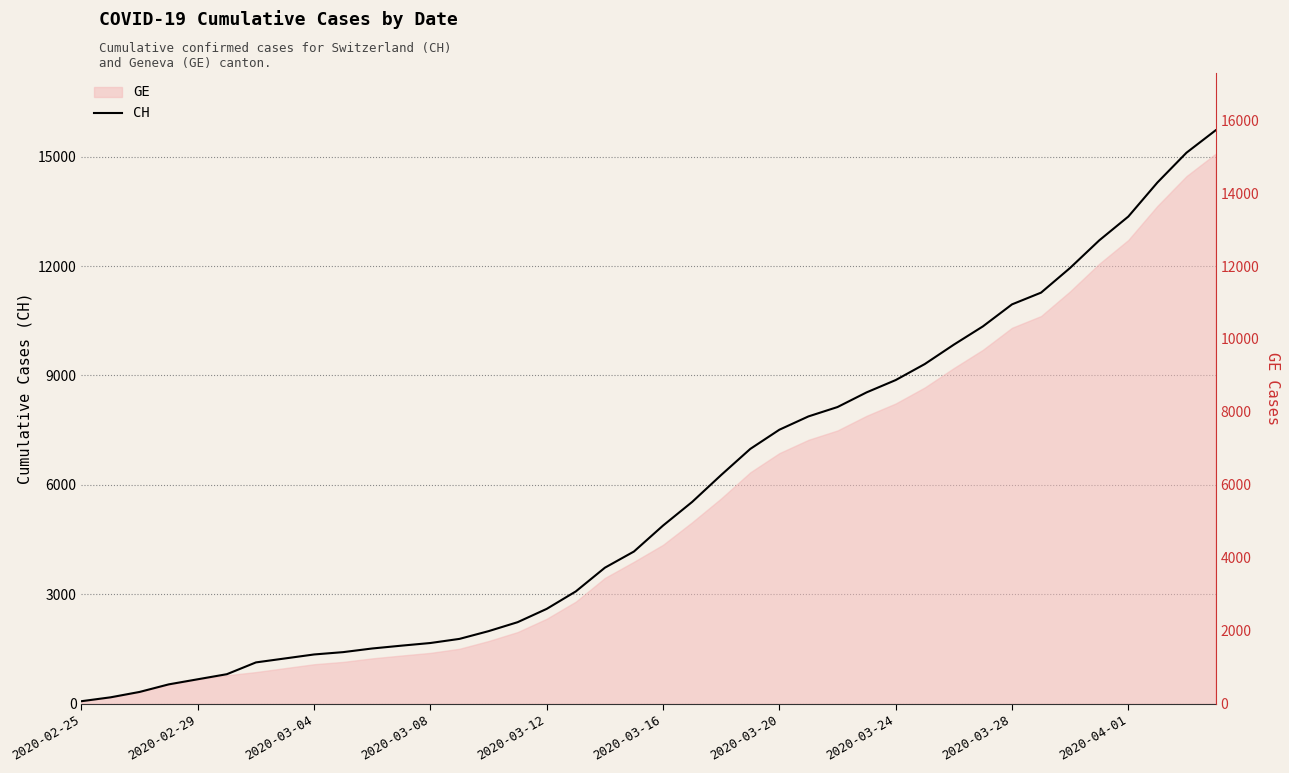

Between 25 and 29, which is larger?

29